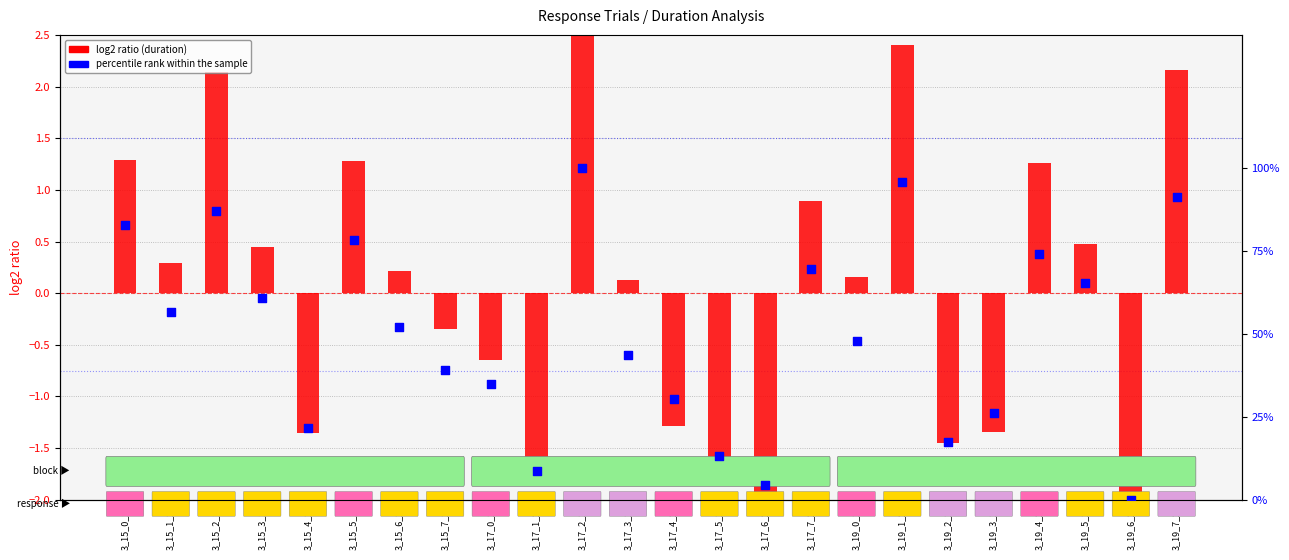

At which category is the sum across all series the highest?

3_17_2_2